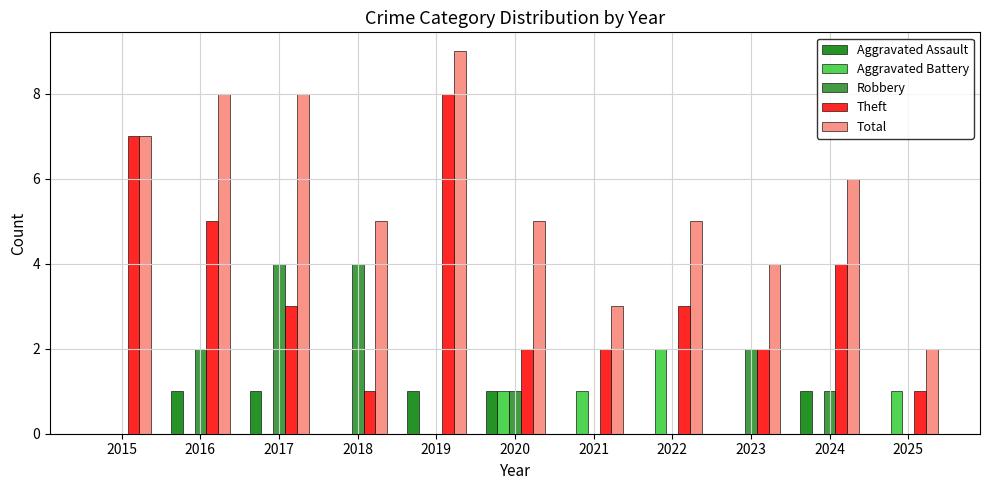

What is the sum of the Total values at 2022 and 2016?

13